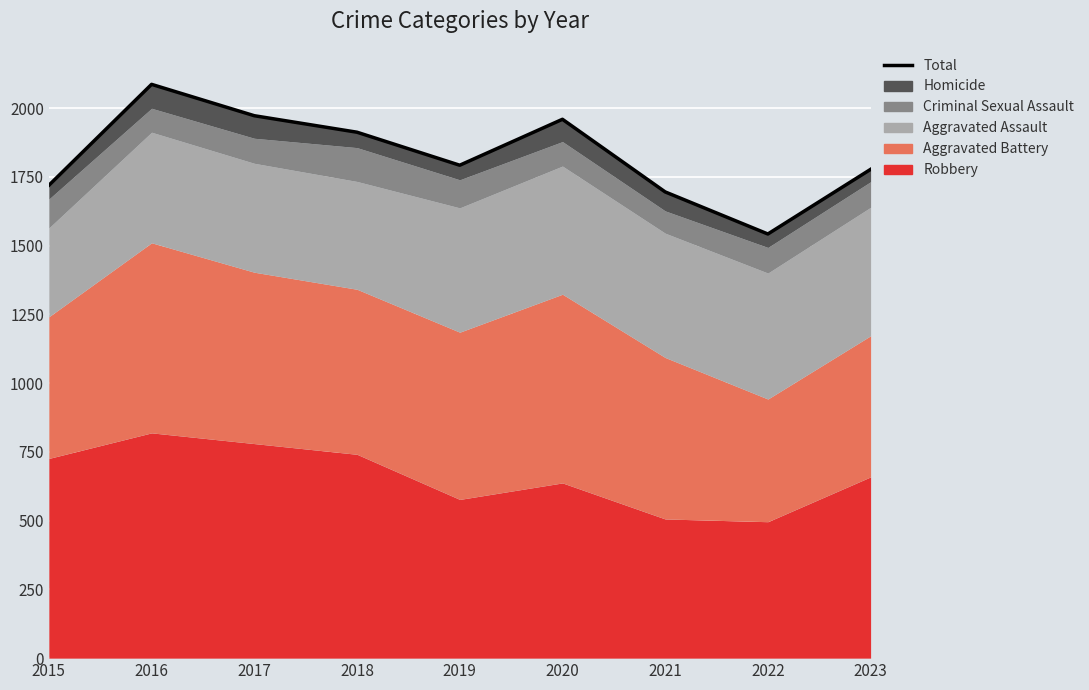

What is the change in value from 2015 to 2018?

+193